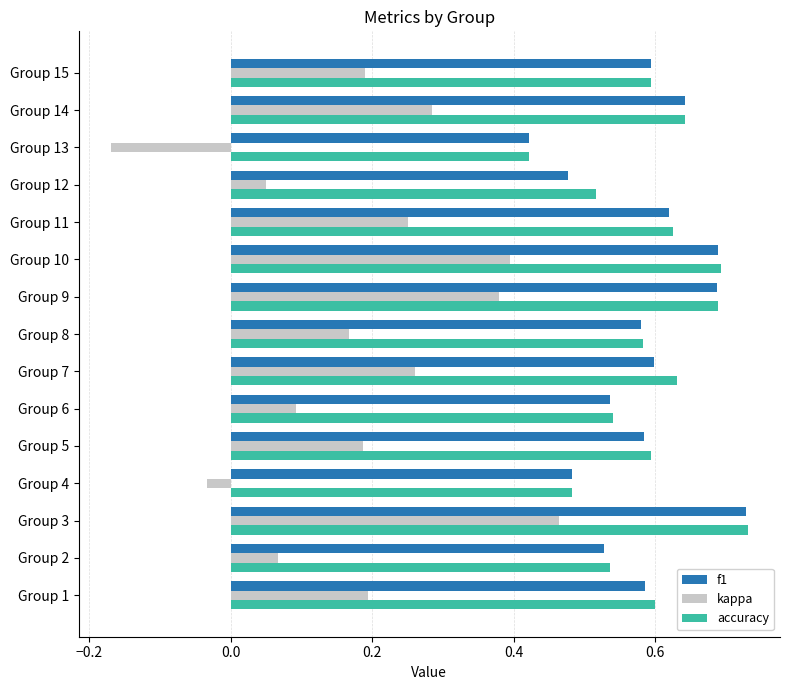

What are all the series names shown in the legend?

f1, kappa, accuracy